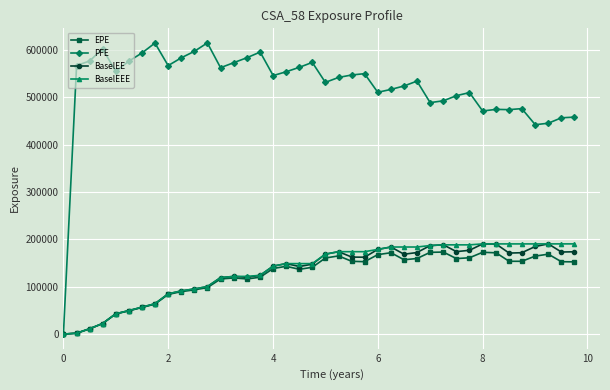

What is the highest value of the BaselEEE series?

190562.0